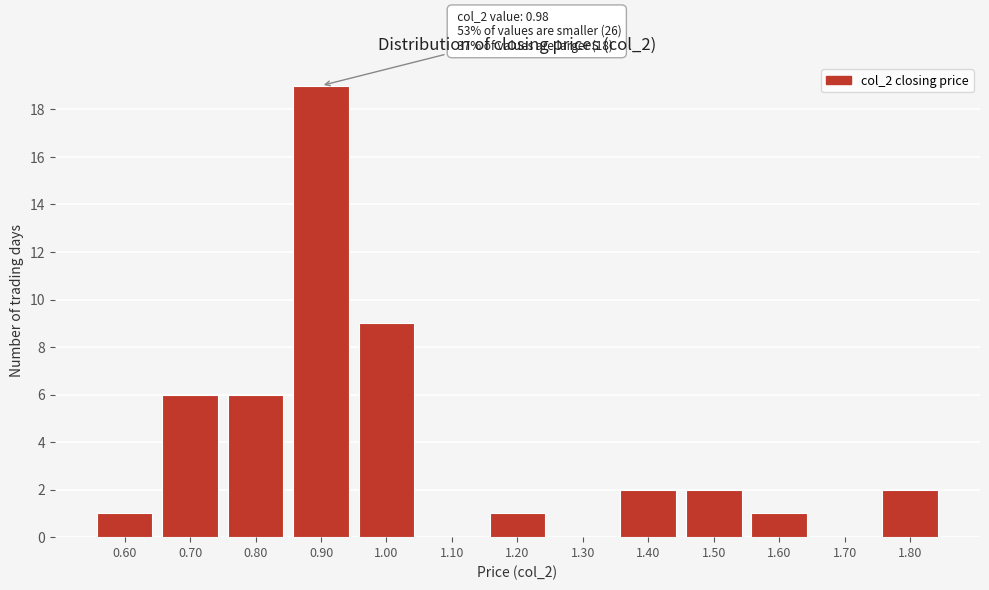

Reading left to right, transcribe all the data shown in this chart.

0.60=1	0.70=6	0.80=6	0.90=19	1.00=9	1.10=0	1.20=1	1.30=0	1.40=2	1.50=2	1.60=1	1.70=0	1.80=2